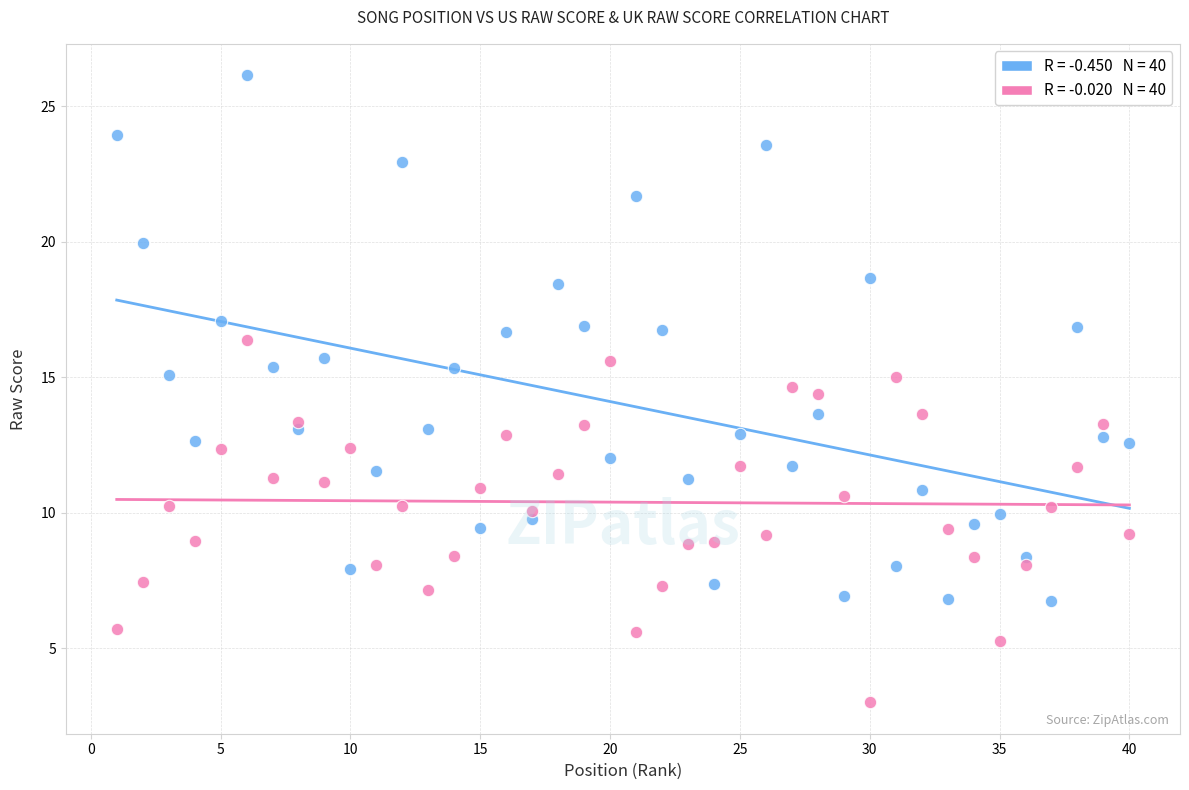

Across all data points, what is the range of X values (max minus min)?

39.0